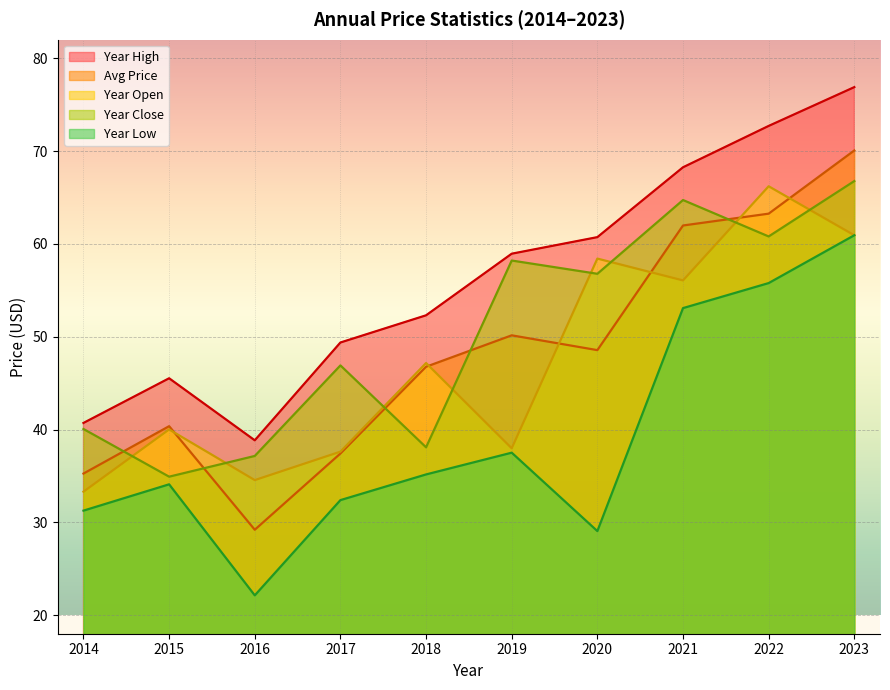

At which label does year_close reach its peak?

2023